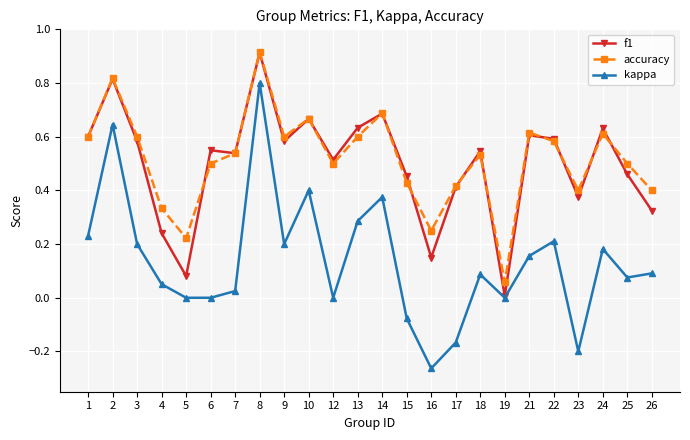

Which series has the widest spread of values?

kappa